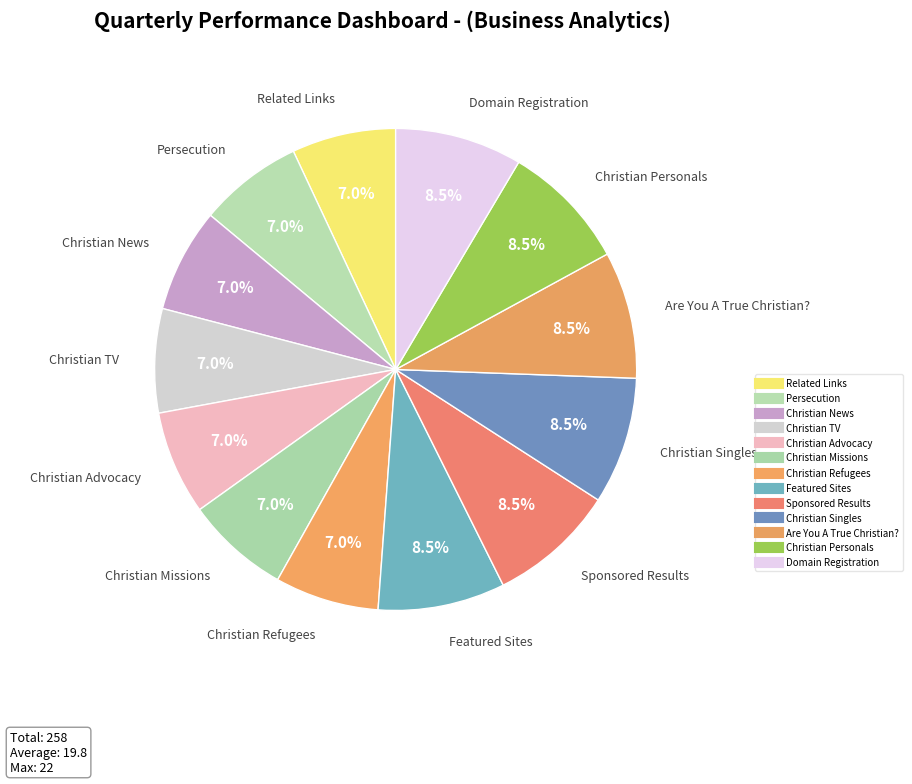

How many segments does this pie chart have?

13